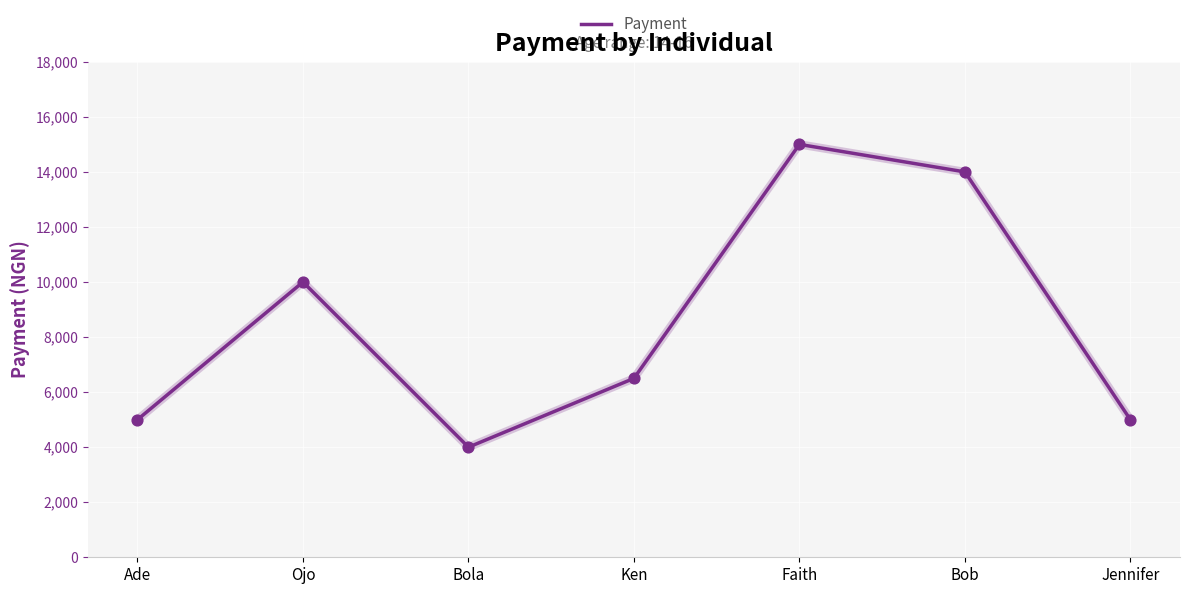

What is the change in value from Ade to Bola?

-1000